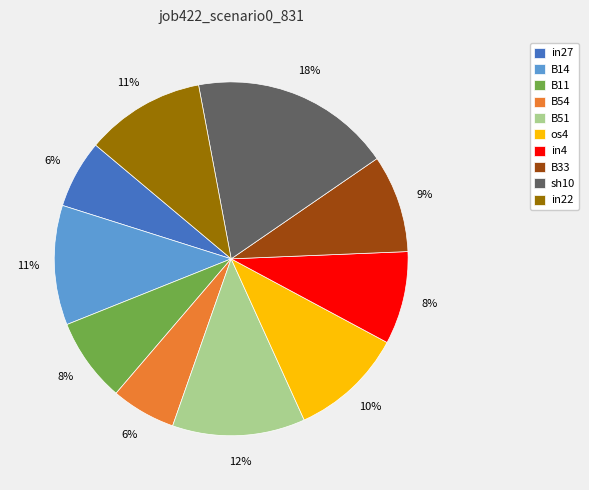

Does any single category account for the majority?

No